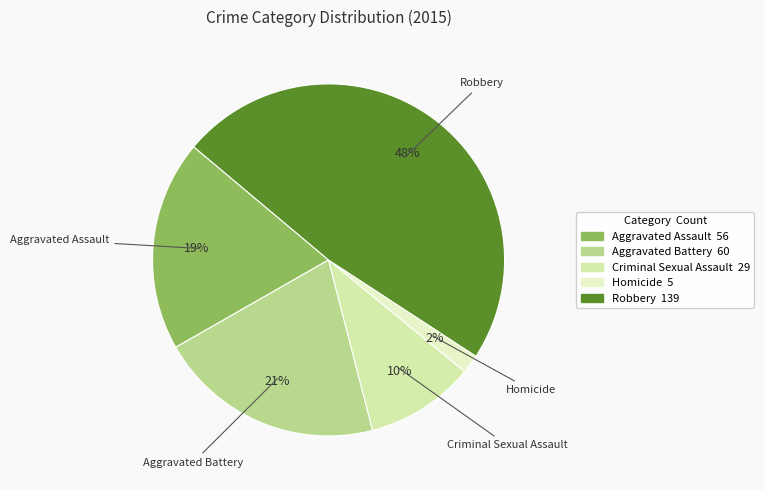

To the nearest percent, what portion does Robbery represent?

48%